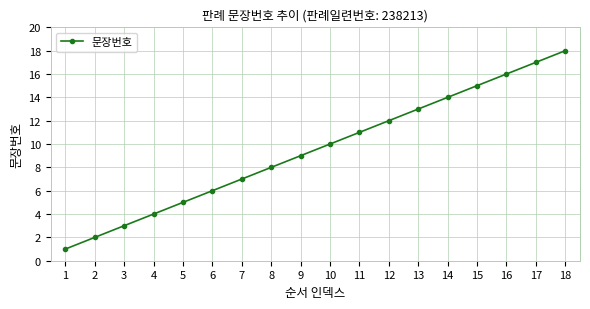

List the labels in order of value, smallest first.

1, 2, 3, 4, 5, 6, 7, 8, 9, 10, 11, 12, 13, 14, 15, 16, 17, 18